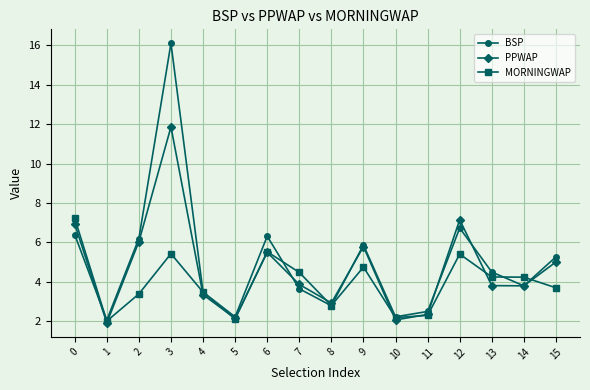

Which label corresponds to the largest value in the chart?

3